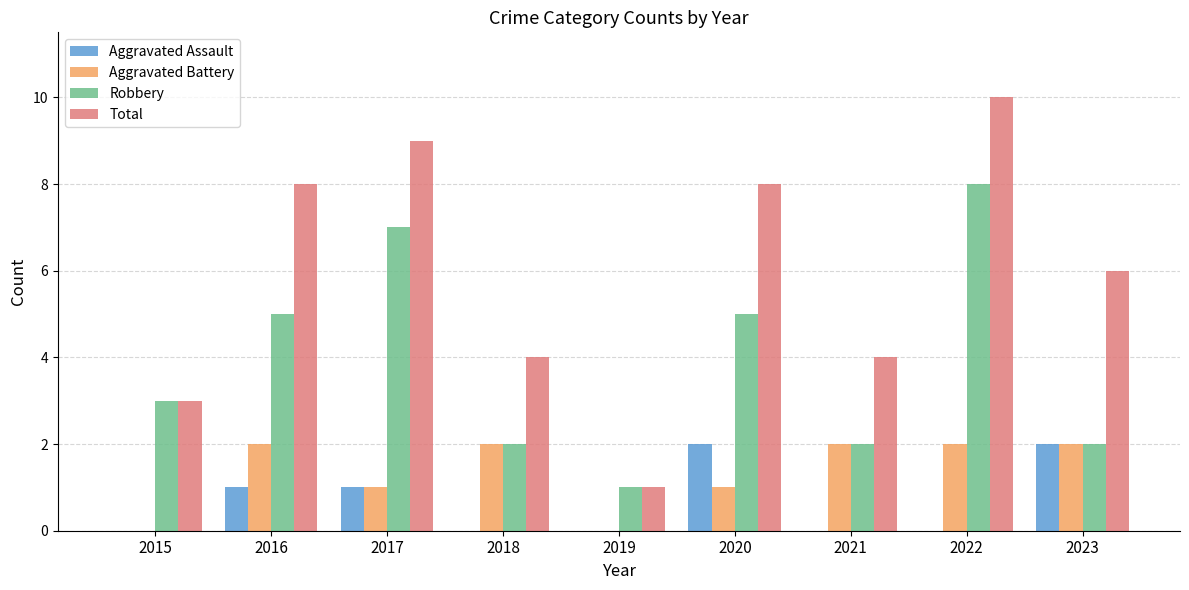

Which series has the largest total across all categories?

Total